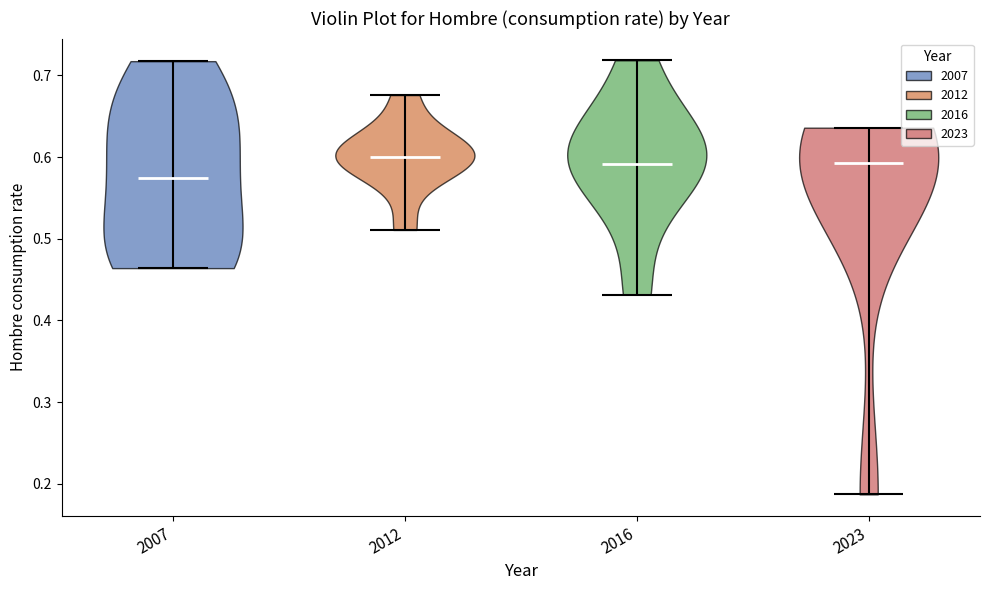

What is the lowest point the violin at x = 2007 reaches on the y-axis? The values are not printed on the chart, so give them approximately, as read against the axis.

0.46